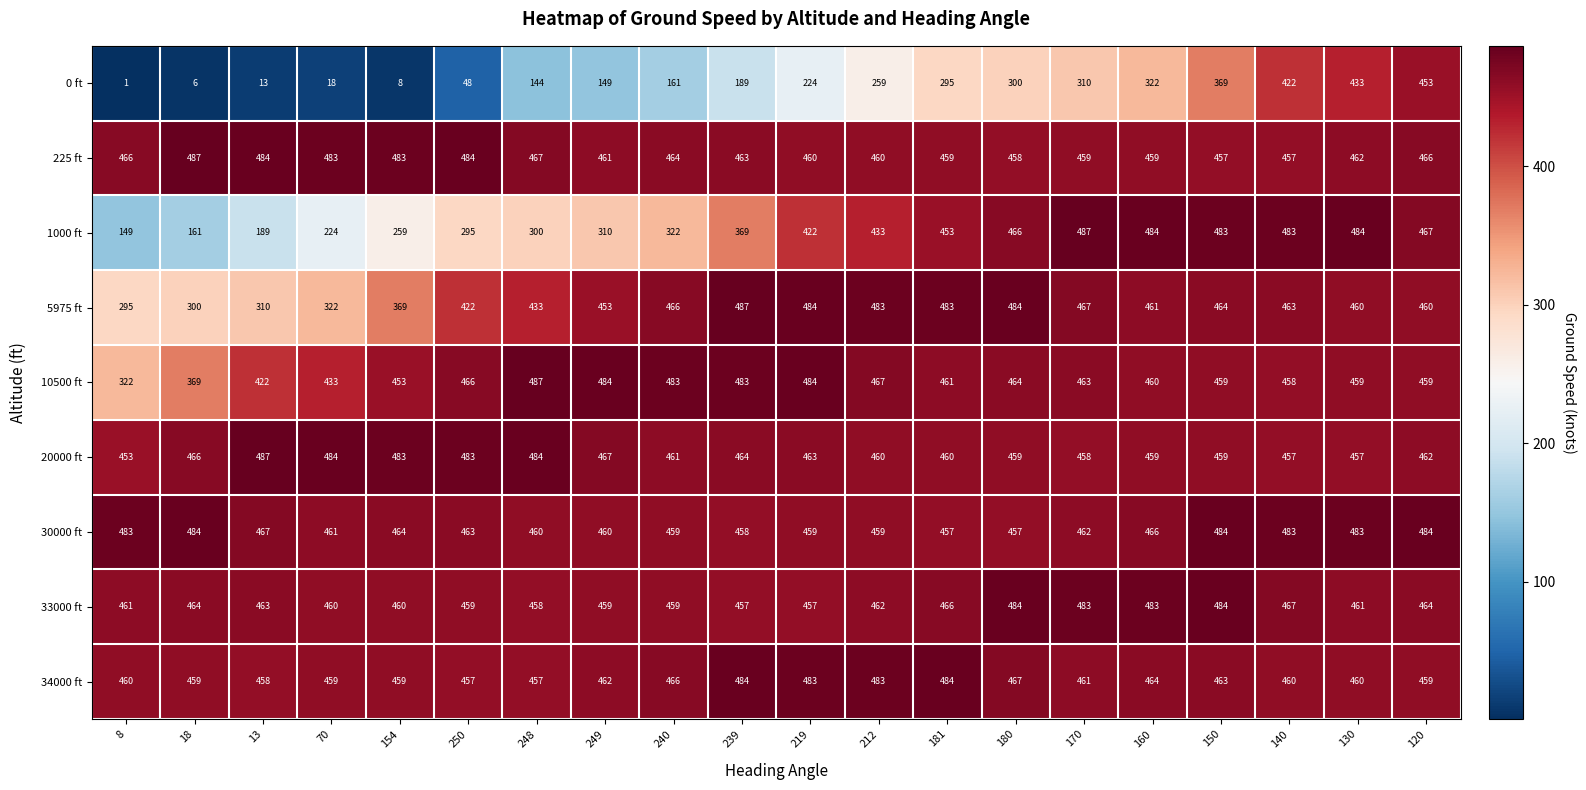

What is the maximum value shown in the chart?

487